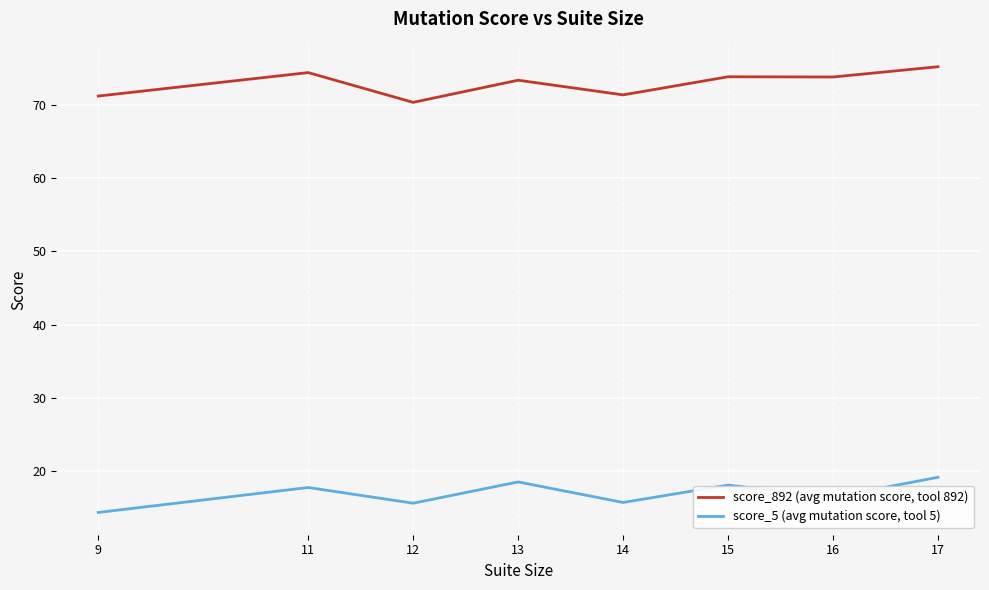

How many lines are shown in the chart?

2